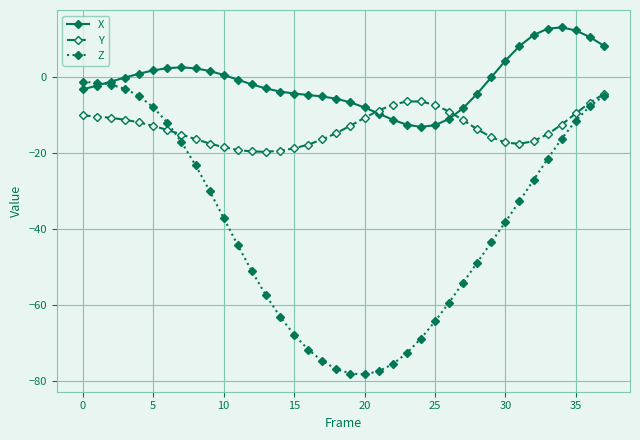

True or false: Z and X cross at least once.

True